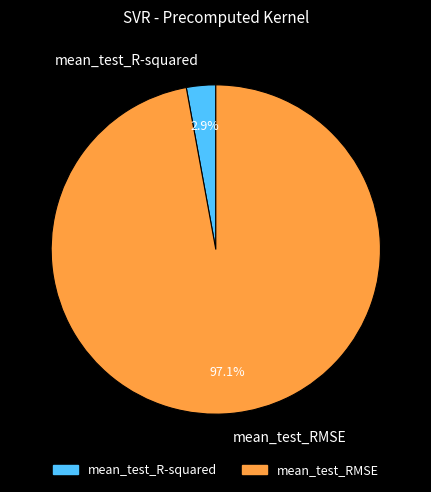

Which category has the smallest portion of the pie?

mean_test_R-squared